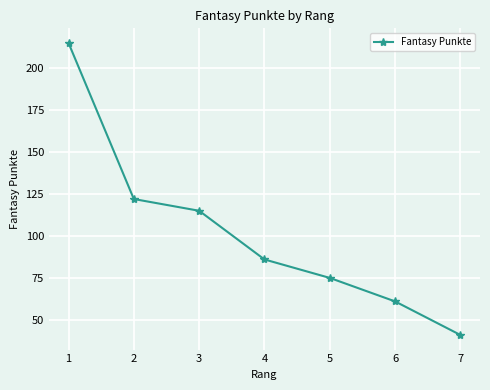

Where does the data first go above 86?

1